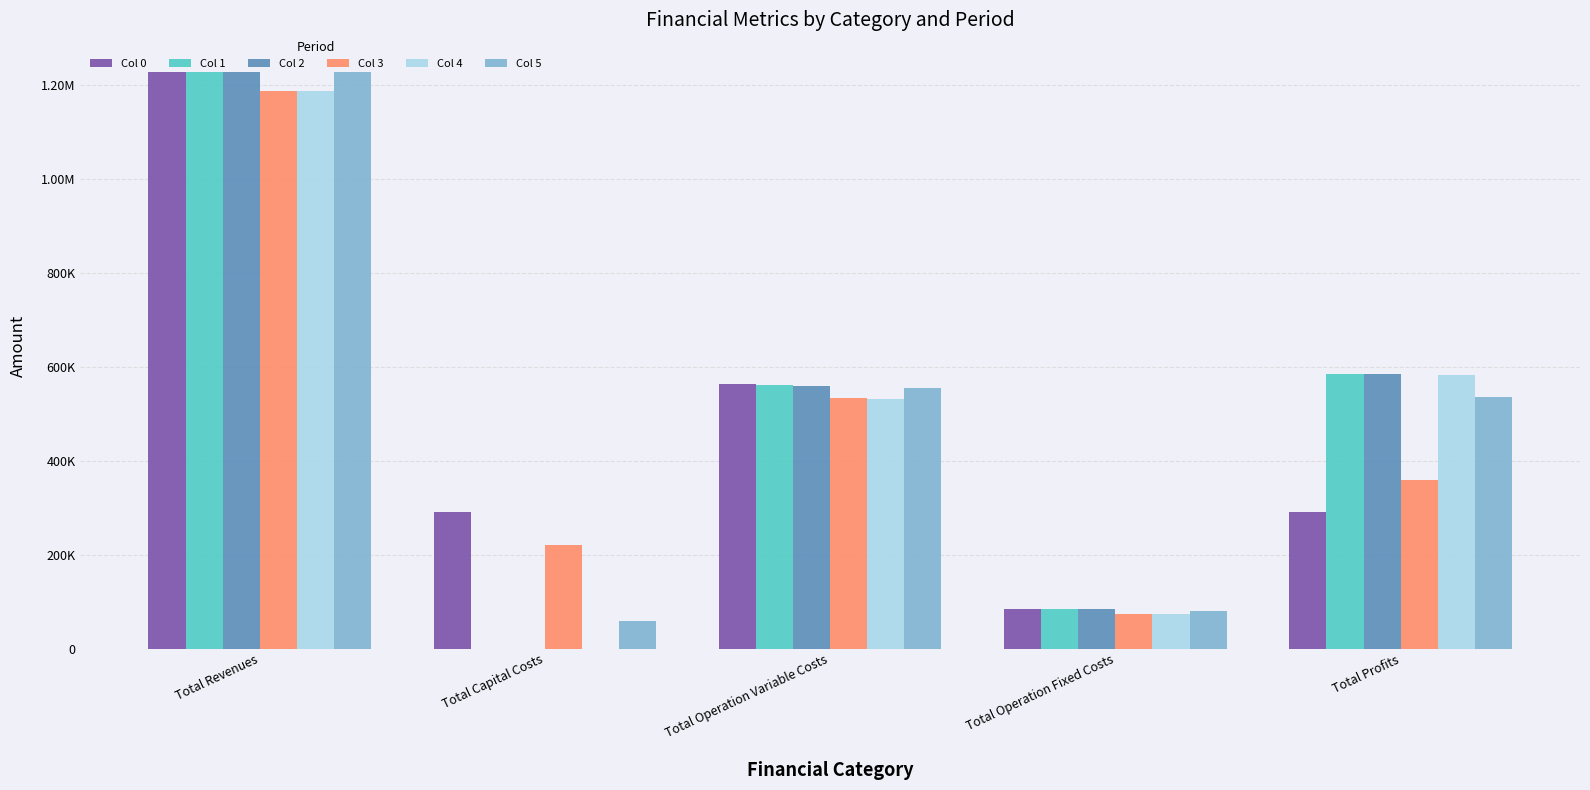

What is the label of the 3rd bar from the left?

Total Operation Variable Costs